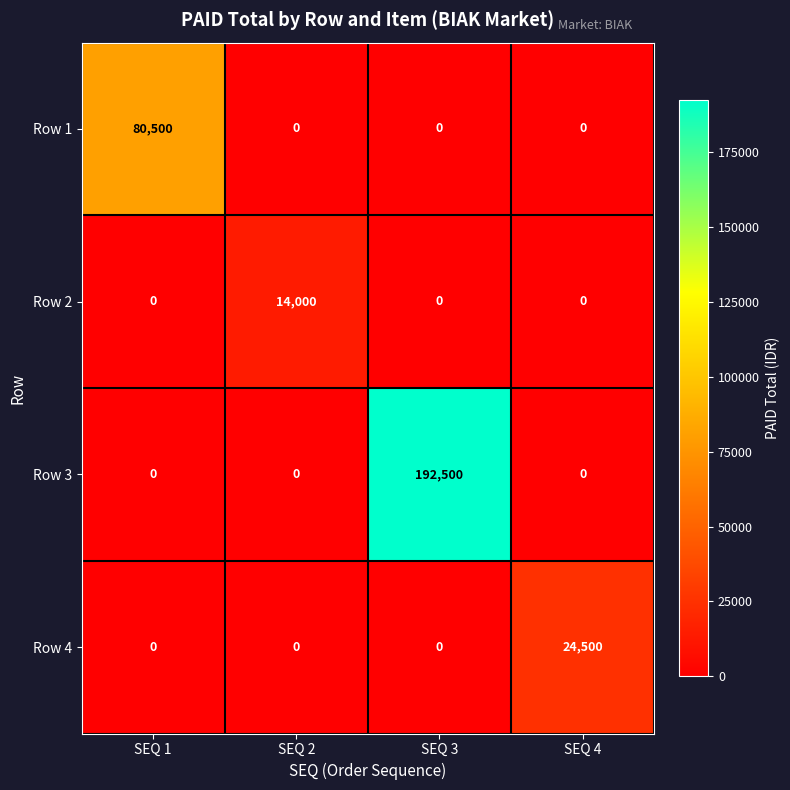

Reading left to right, what are all the values shown in this chart?

Row 1: 80500	0	0	0
Row 2: 0	14000	0	0
Row 3: 0	0	192500	0
Row 4: 0	0	0	24500